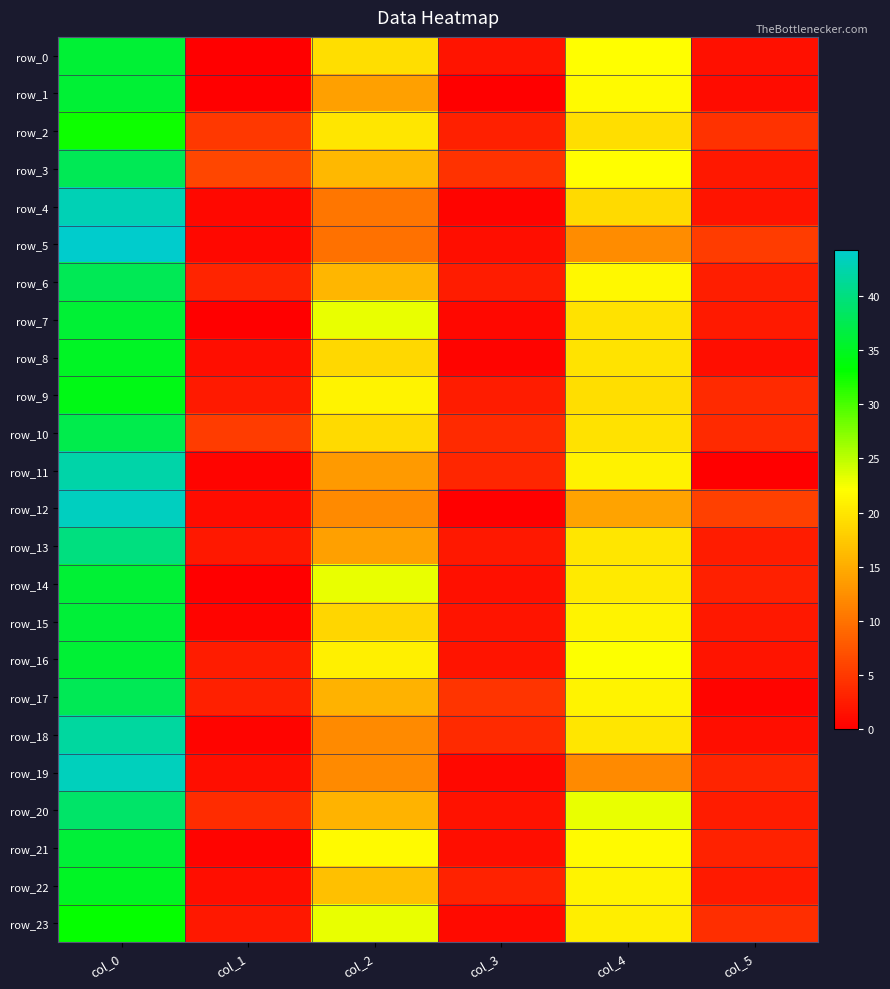

What is the sum of all row_22 values?

80.0